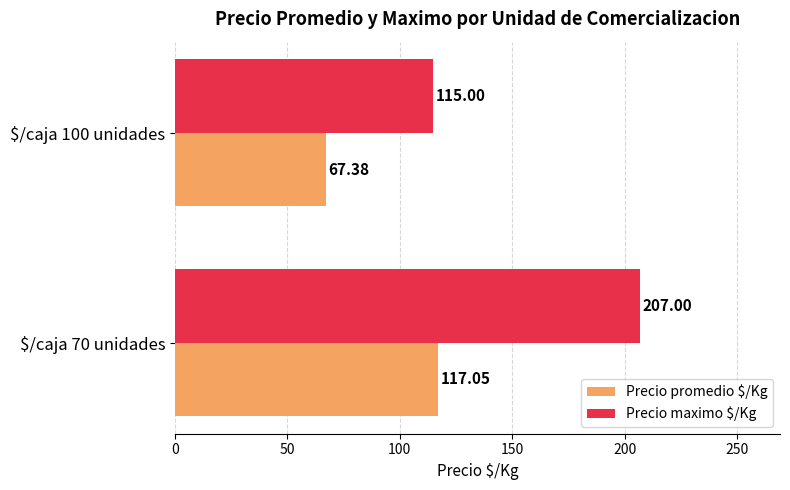

What is the average value of the Precio maximo $/Kg series?

161.0